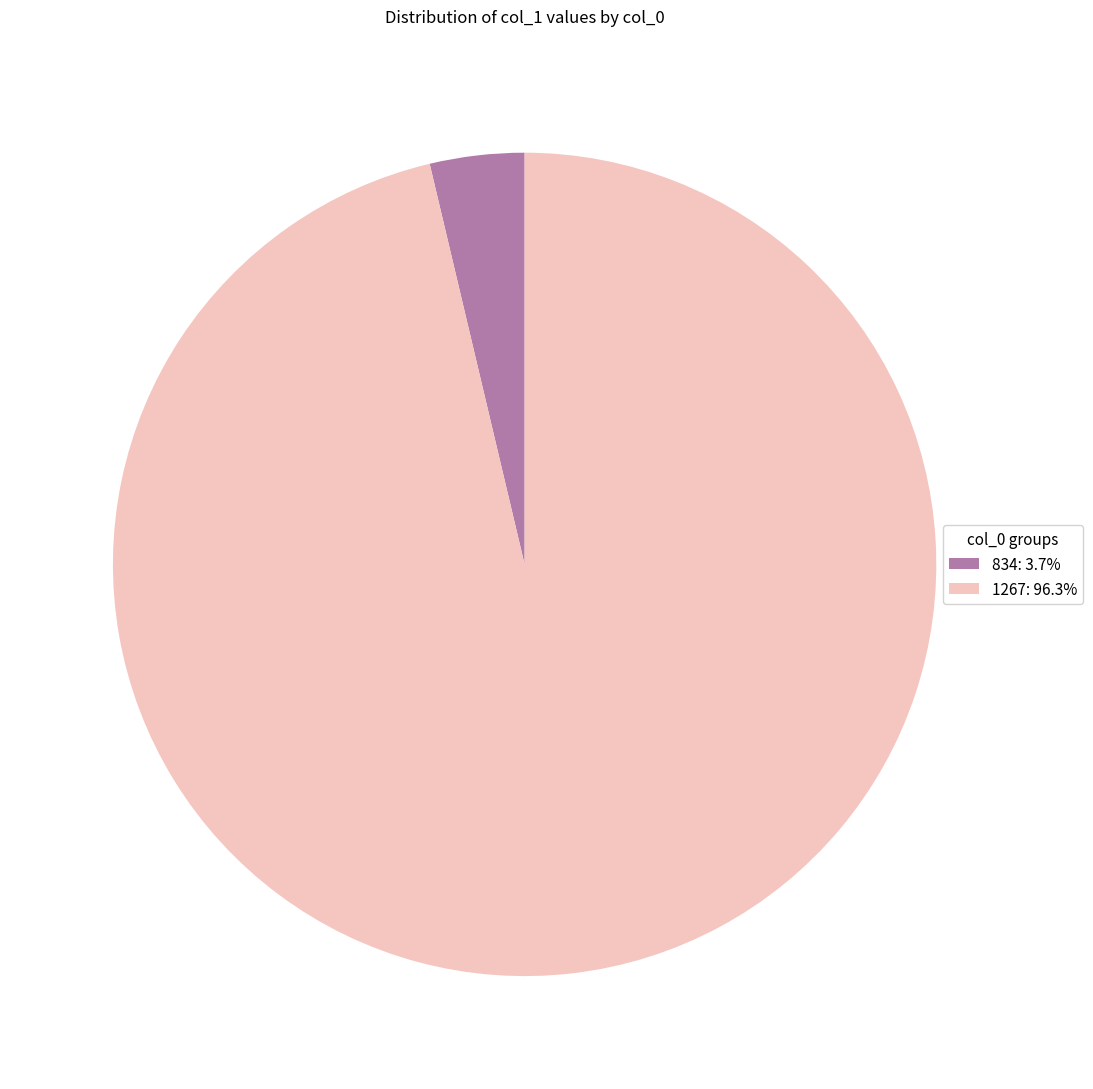

Does 834: 3.7% account for over 50% of the chart?

No